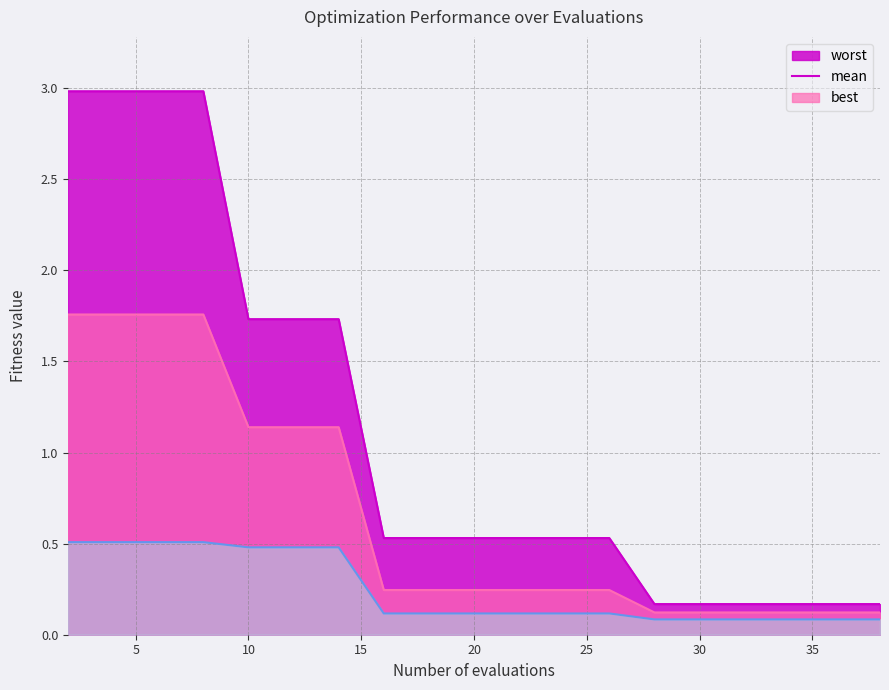

Reading right to left, what are all the values shown in this chart?

mean: 38=0.1	36=0.1	34=0.1	32=0.1	30=0.1	28=0.1	26=0.2	24=0.2	22=0.2	20=0.2	18=0.2	16=0.2	14=1.1	12=1.1	10=1.1	8=1.8	6=1.8	4=1.8	2=1.8
best: 38=0.1	36=0.1	34=0.1	32=0.1	30=0.1	28=0.1	26=0.1	24=0.1	22=0.1	20=0.1	18=0.1	16=0.1	14=0.5	12=0.5	10=0.5	8=0.5	6=0.5	4=0.5	2=0.5
worst: 38=0.2	36=0.2	34=0.2	32=0.2	30=0.2	28=0.2	26=0.5	24=0.5	22=0.5	20=0.5	18=0.5	16=0.5	14=1.7	12=1.7	10=1.7	8=3.0	6=3.0	4=3.0	2=3.0